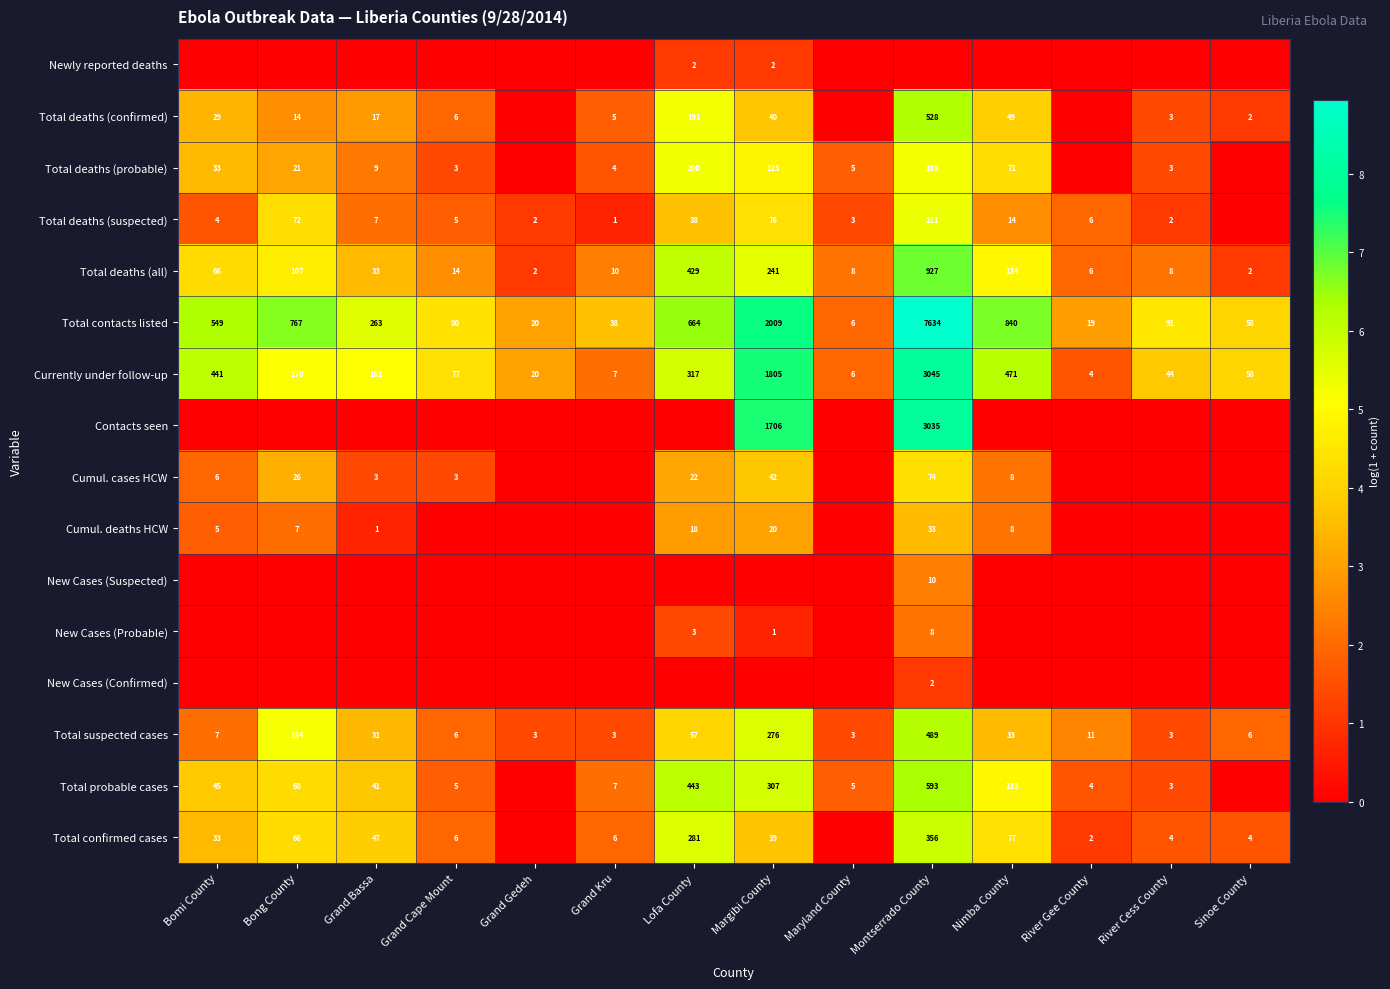

Which label corresponds to the largest value in the chart?

Montserrado County